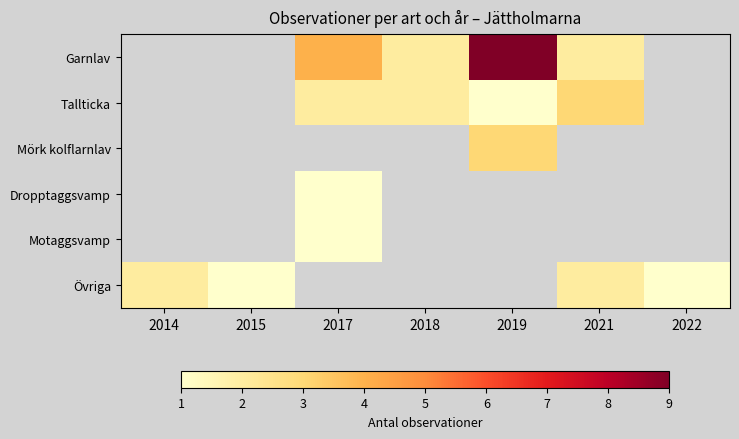

Which category has the lowest value across all series?

2019